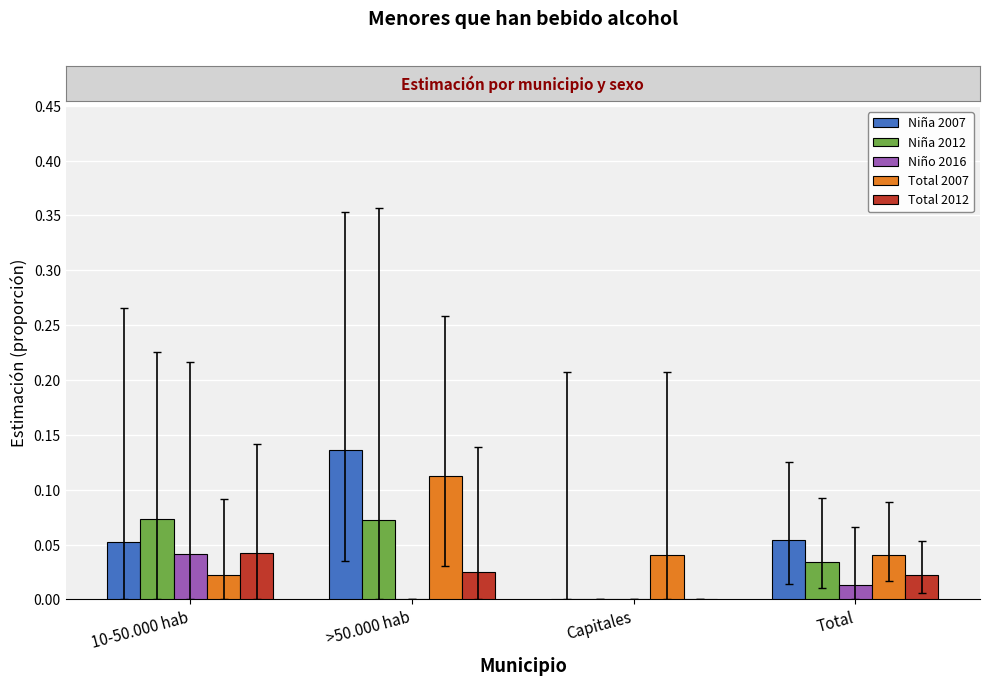

Is it true that Niño 2016 equals 0.0 at >50.000 hab?

True